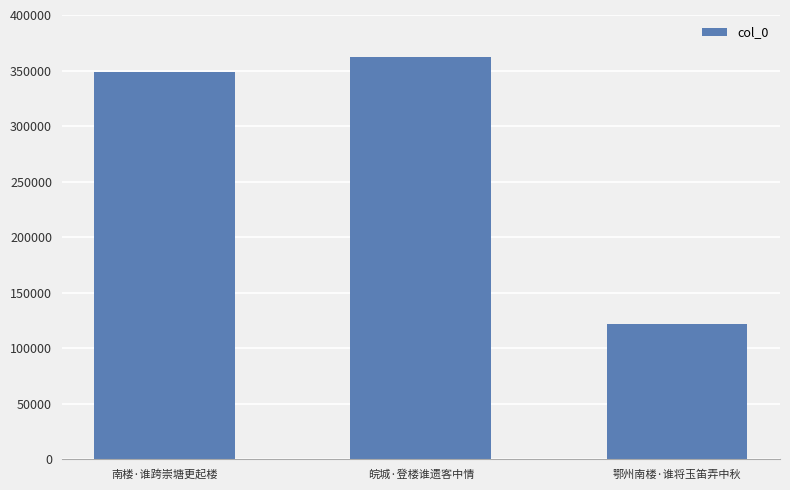

Is it true that the value at 皖城·登楼谁遗客中情 is 362625?

True